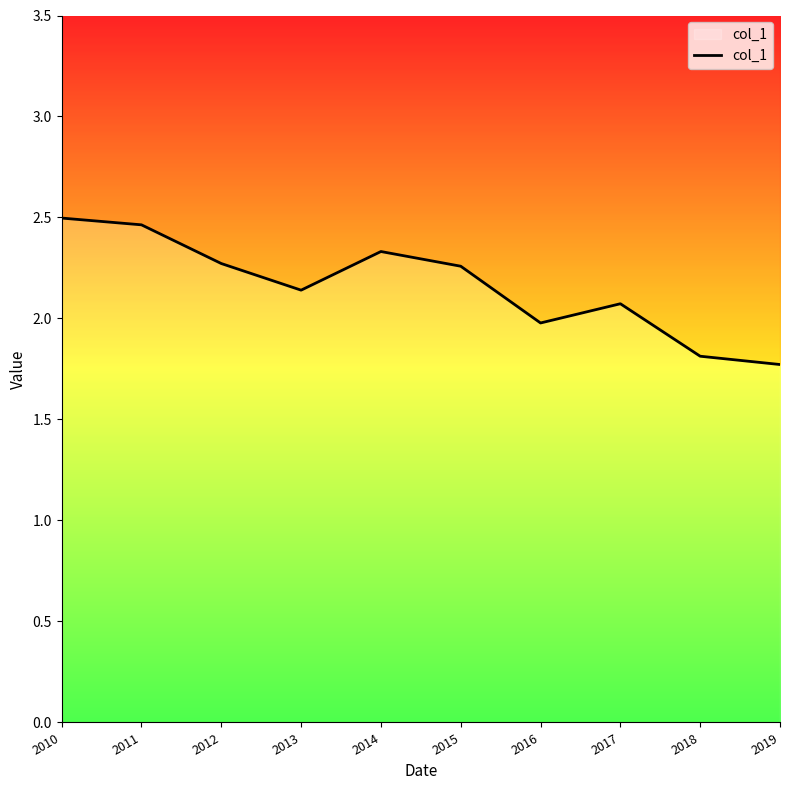

What is the difference between the values at 2019 and 2011?

0.7